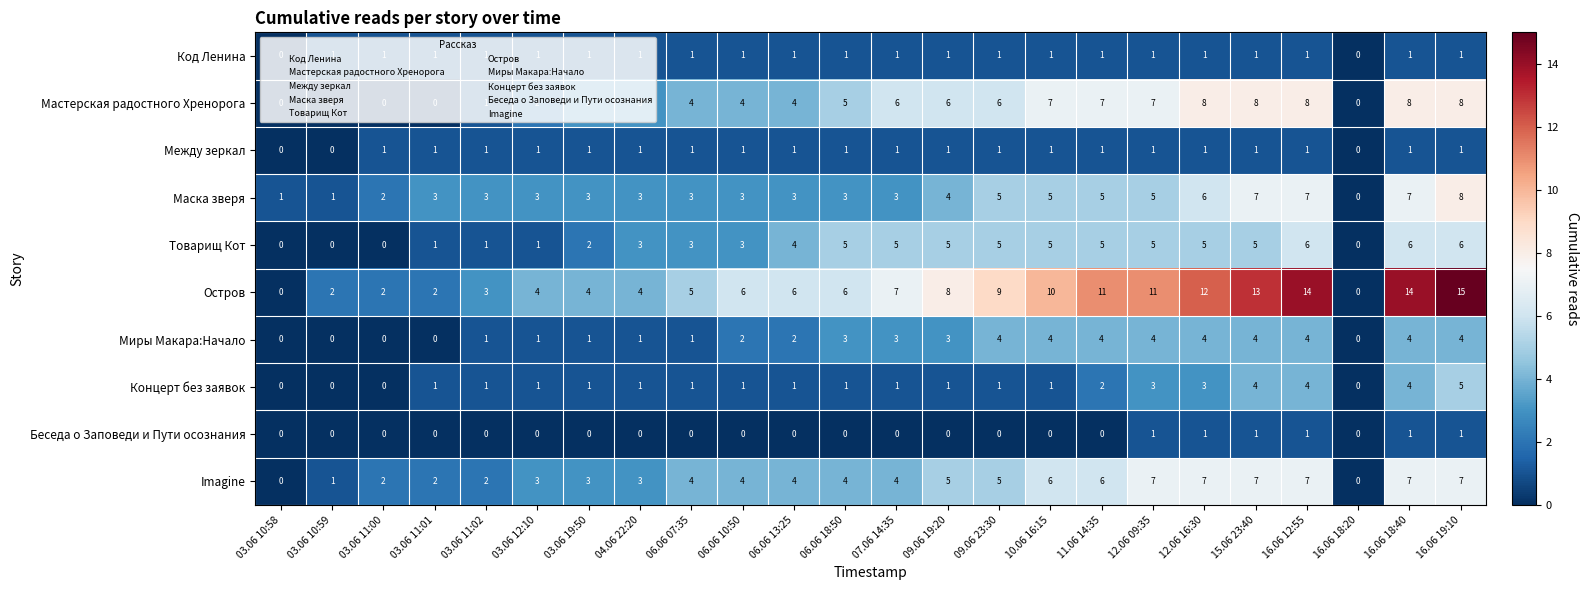

Which label corresponds to the largest value in the chart?

16.06 19:10